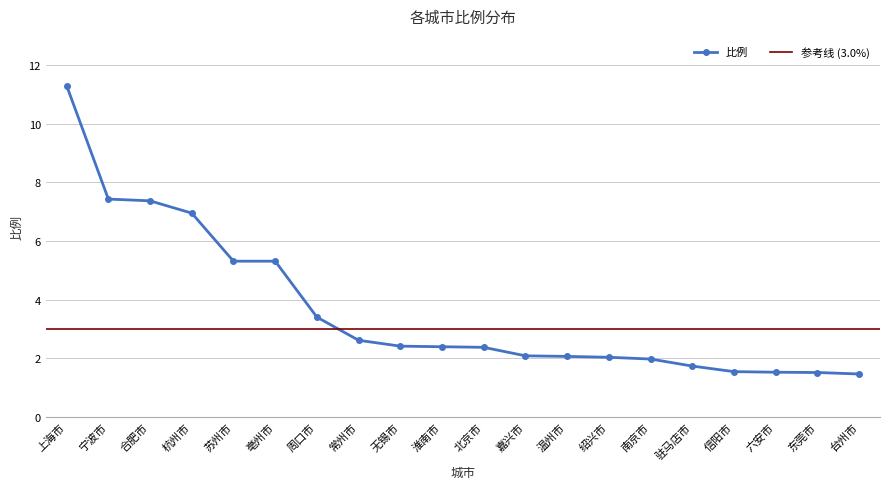

What is the change in value from 宁波市 to 温州市?

-5.4